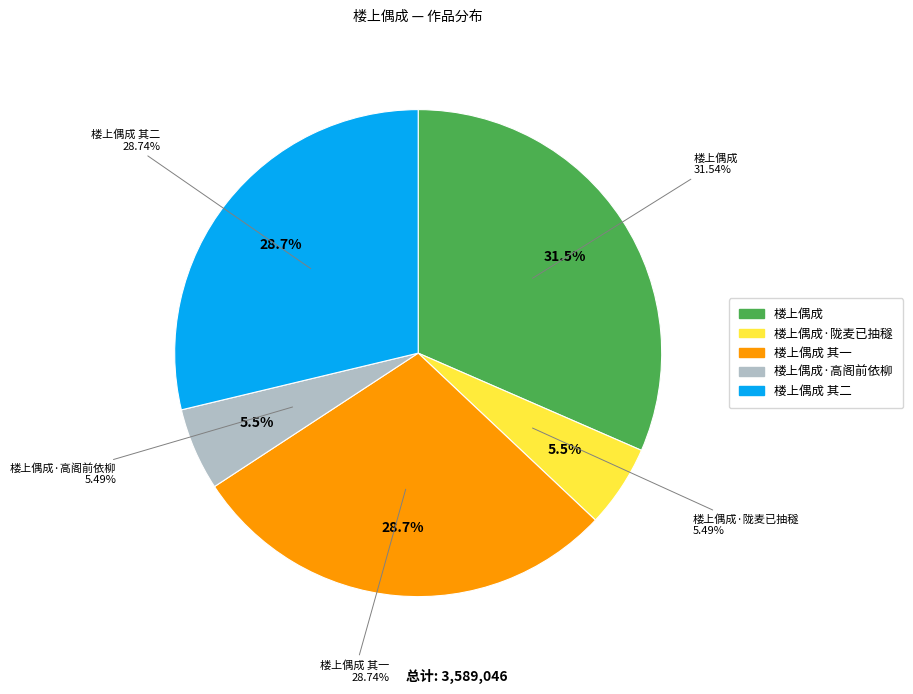

Is the sum of 楼上偶成 其二 and 楼上偶成·高阁前依柳 greater than half?

No